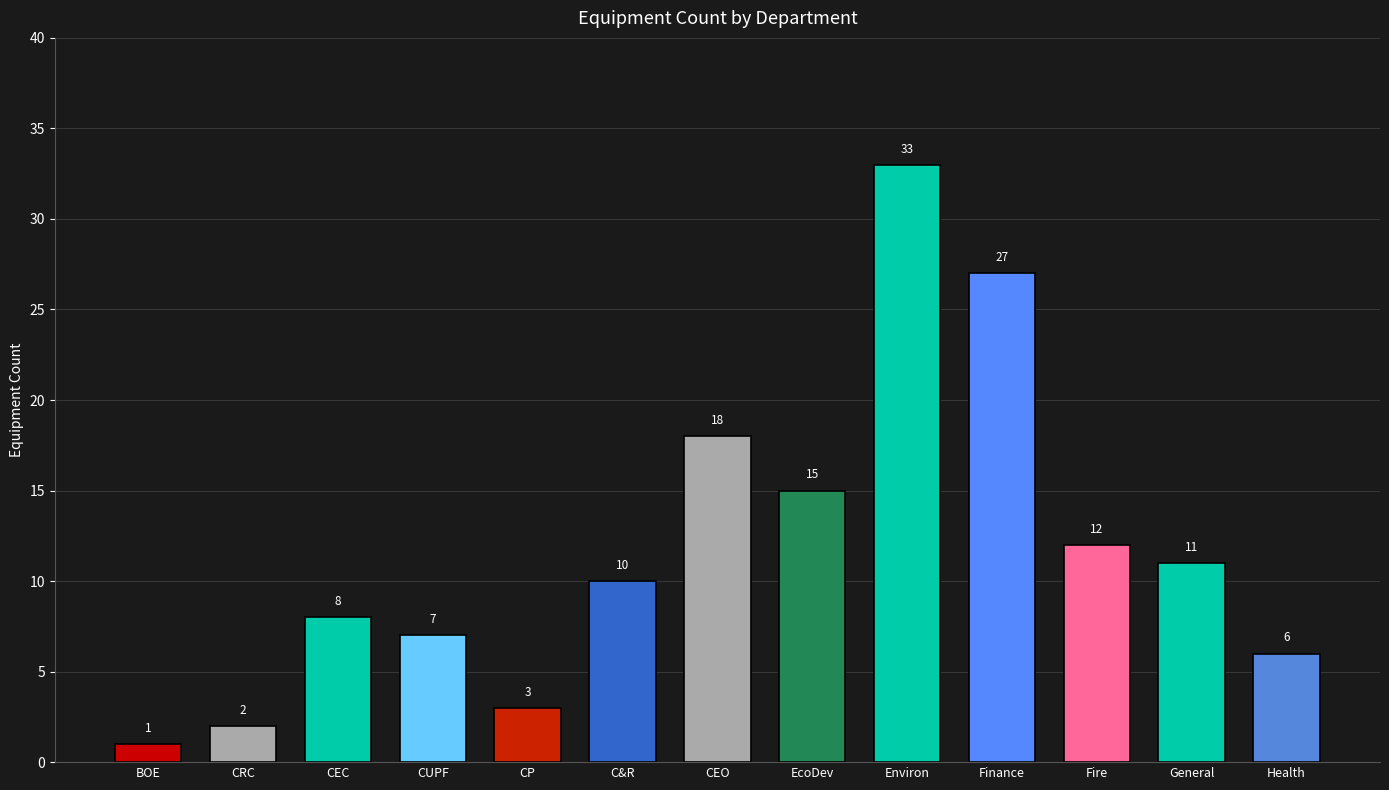

At which category does the chart reach its peak across all series?

Environ